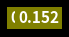

Count the number of slices in the pie.

4